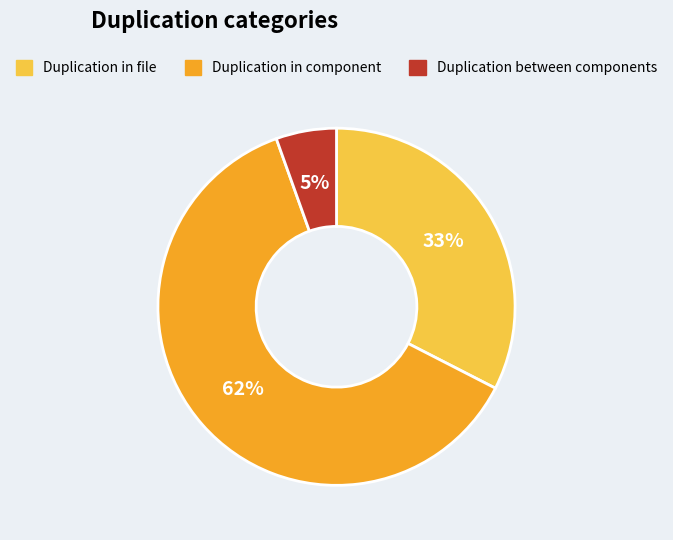

True or false: Duplication in file accounts for 24% of the total.

False